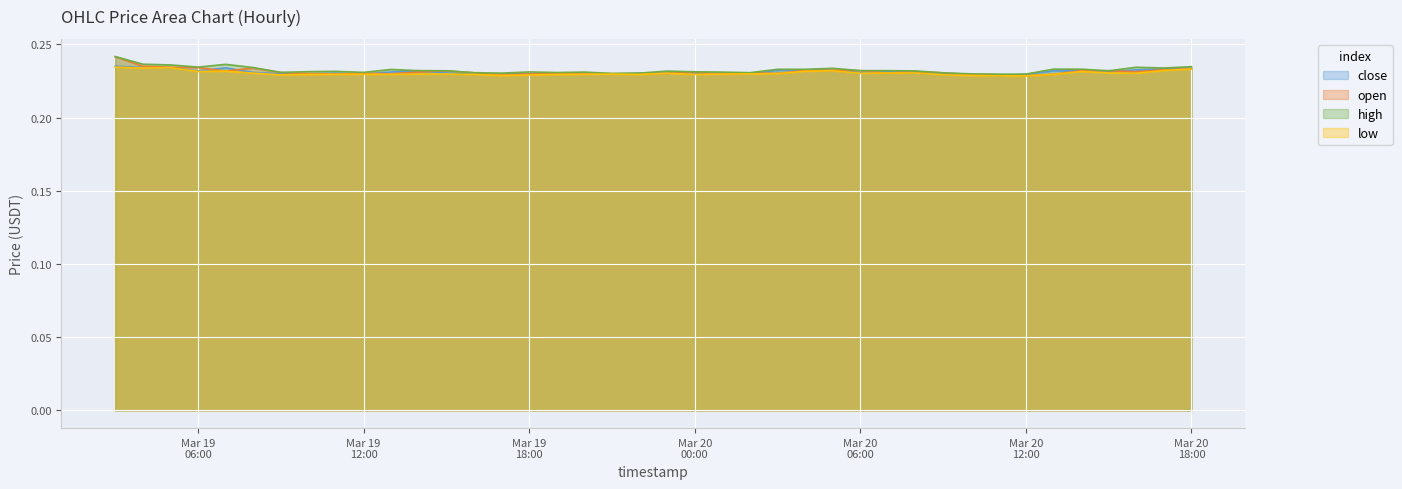

True or false: low and open cross at least once.

False